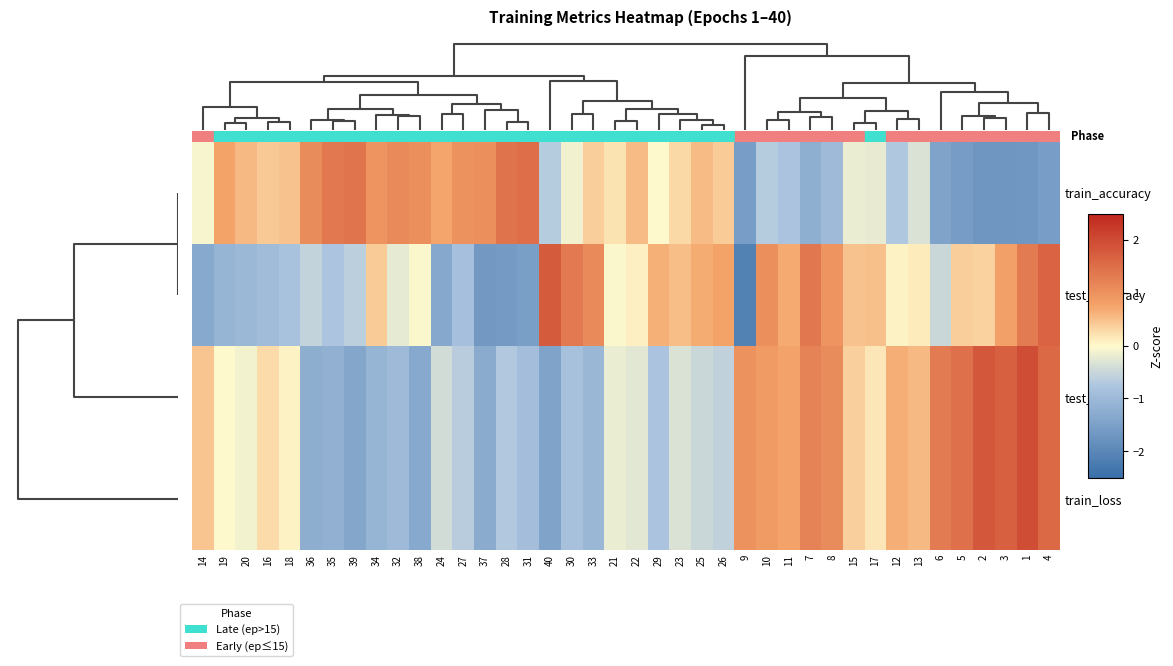

List the series in order of their peak value, highest first.

train_loss, test_loss, test_accuracy, train_accuracy